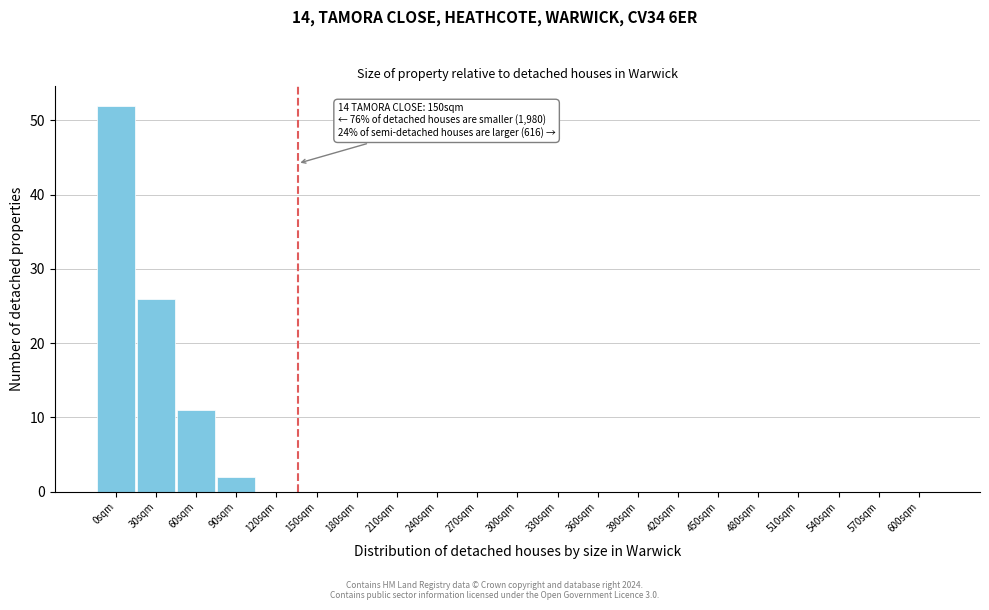

Reading left to right, transcribe all the data shown in this chart.

0sqm=52	30sqm=26	60sqm=11	90sqm=2	120sqm=0	150sqm=0	180sqm=0	210sqm=0	240sqm=0	270sqm=0	300sqm=0	330sqm=0	360sqm=0	390sqm=0	420sqm=0	450sqm=0	480sqm=0	510sqm=0	540sqm=0	570sqm=0	600sqm=0